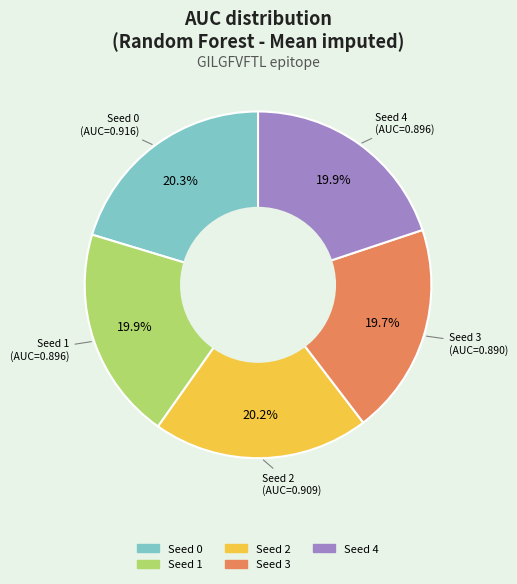

True or false: Seed 1 accounts for 15% of the total.

False